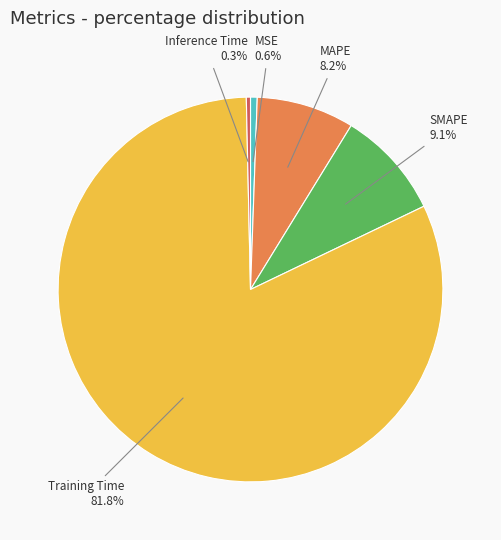

Is there a majority slice in this chart?

Yes